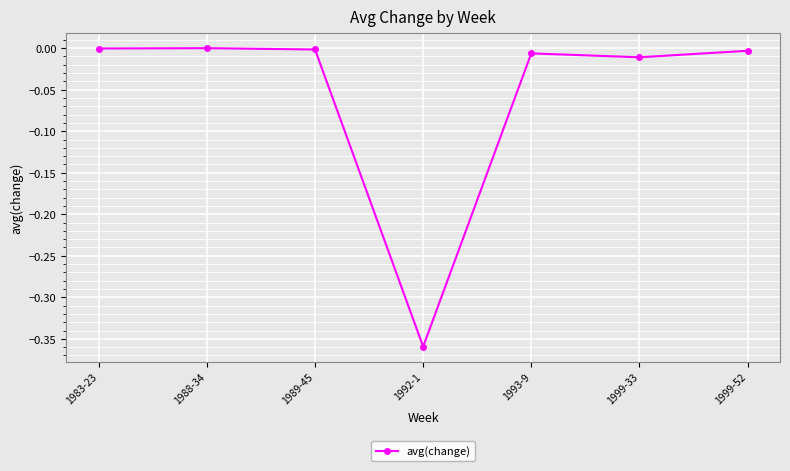

True or false: there are more than 0 points higher than both neighbors.

True